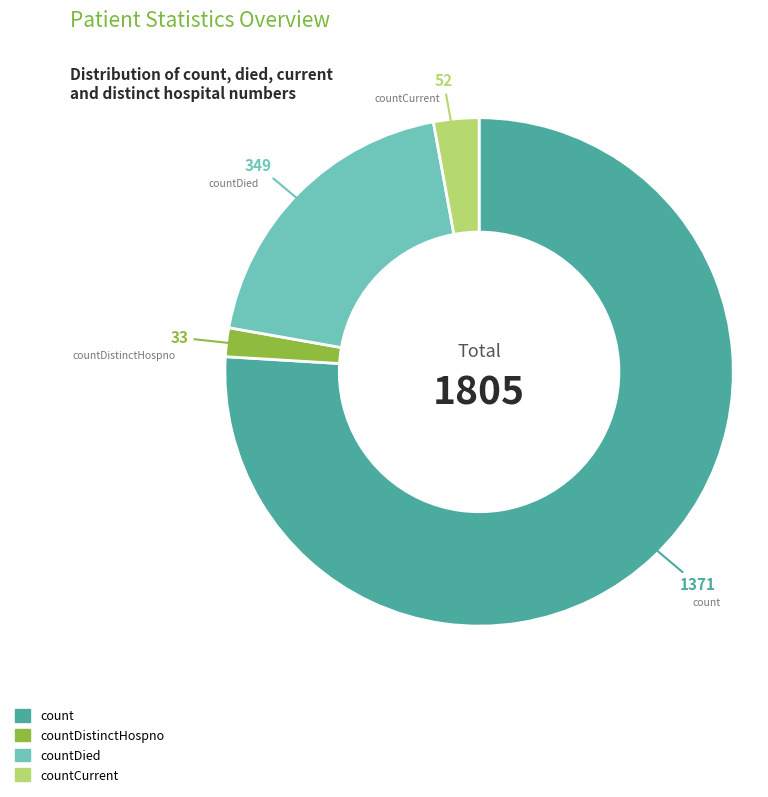

What is the largest slice in the pie chart?

count